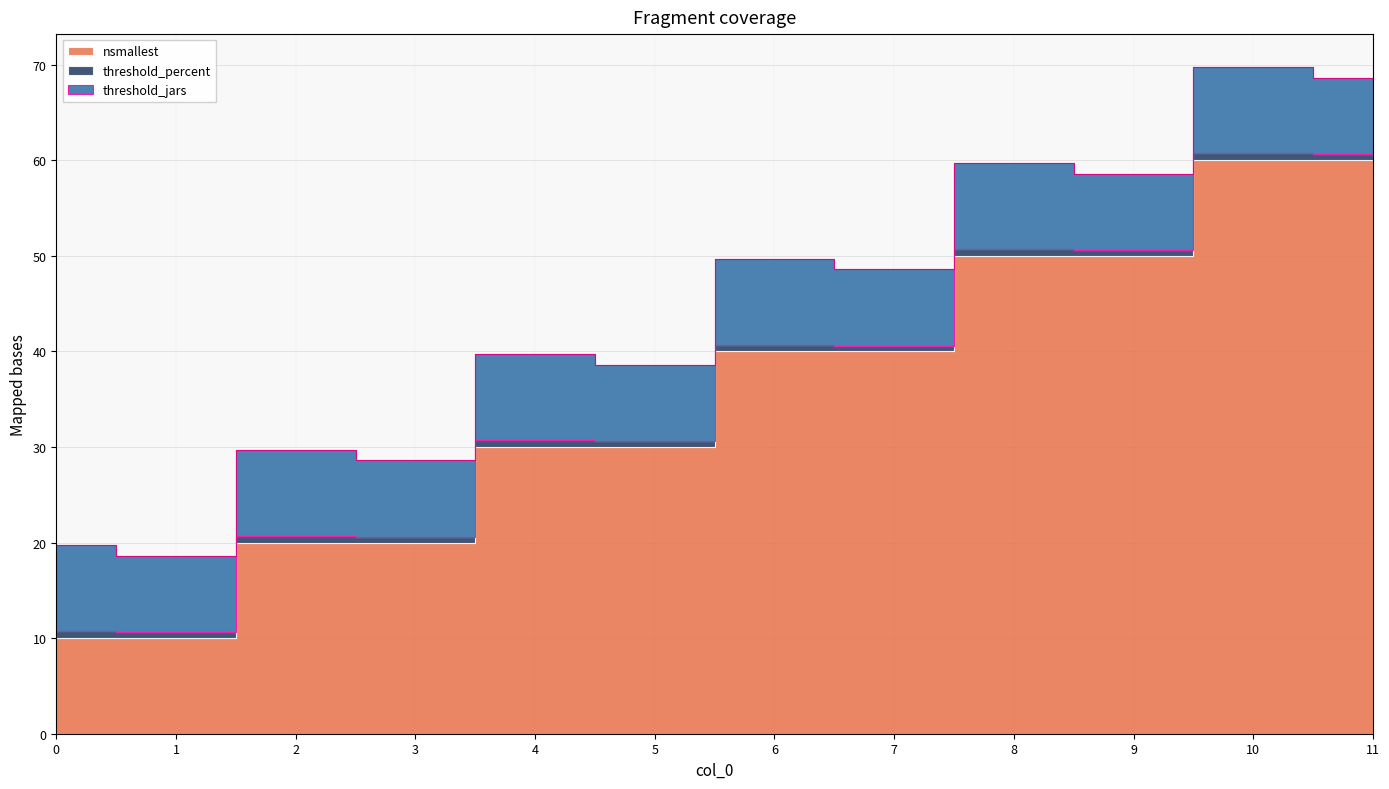

How many lines are shown in the chart?

3